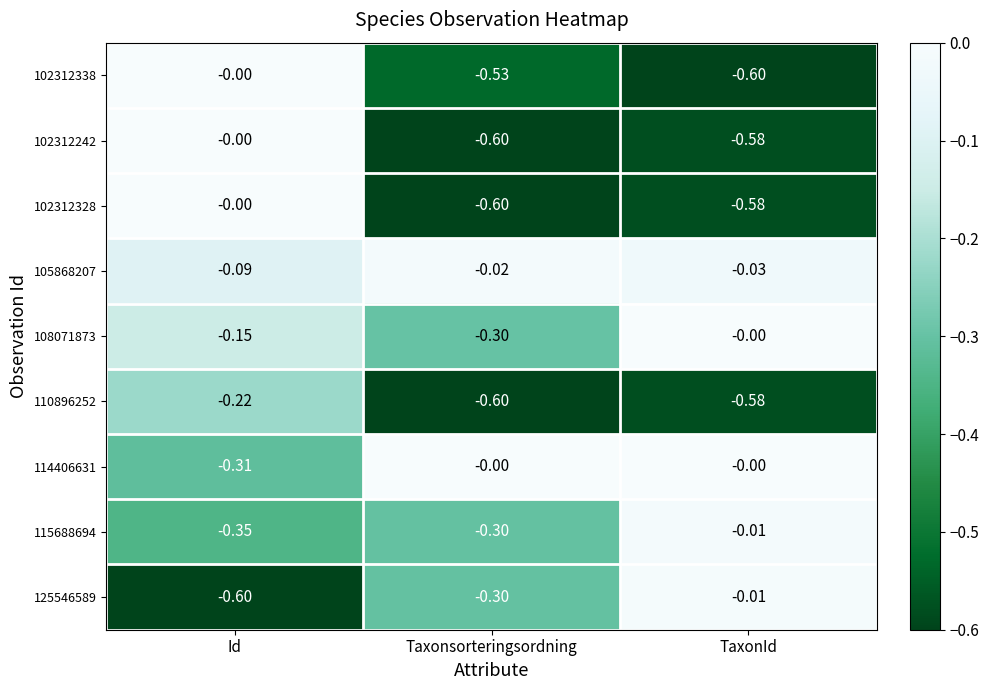

At which label does 105868207 reach its peak?

Taxonsorteringsordning